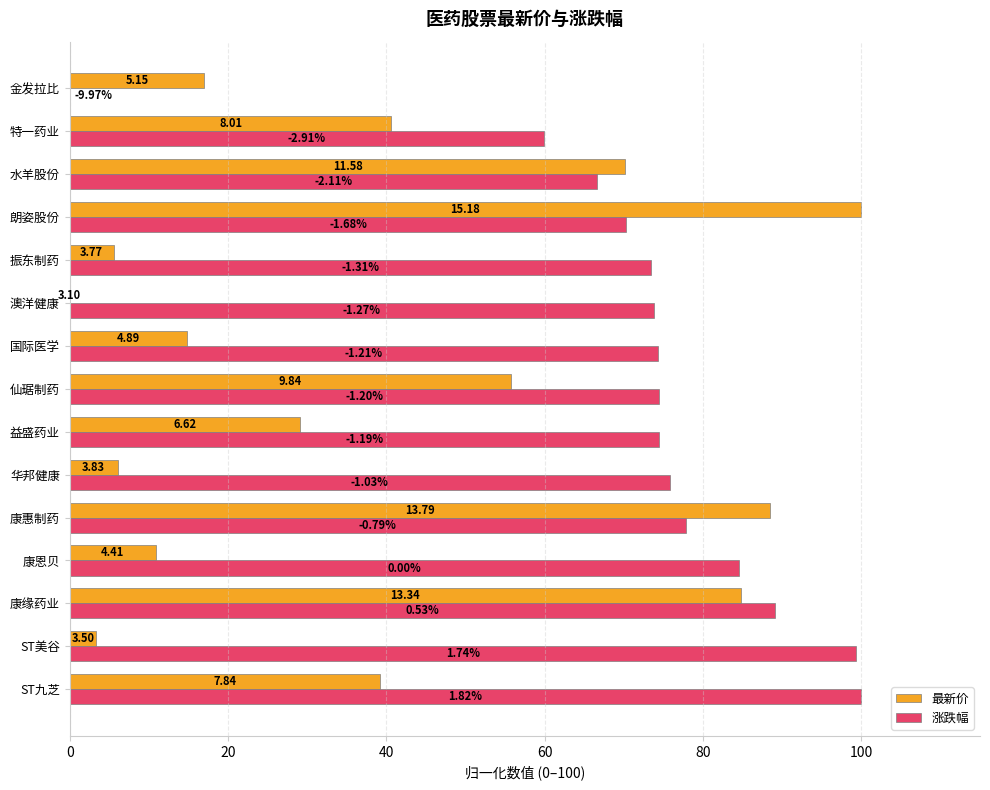

What are all the series names shown in the legend?

最新价, 涨跌幅